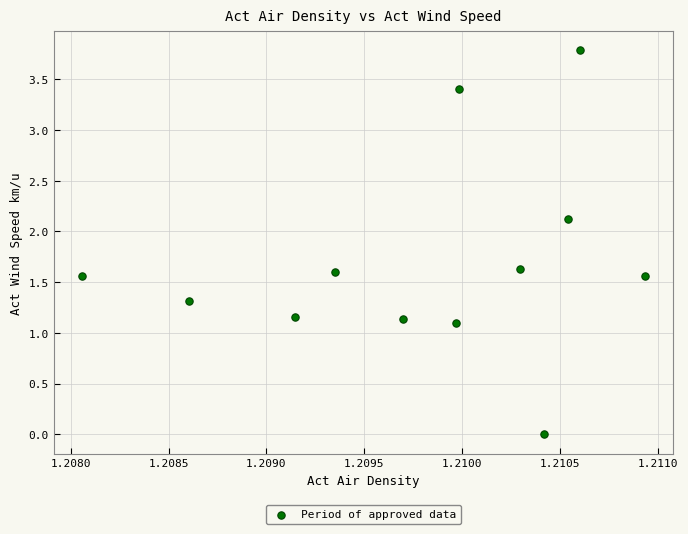

What is the range of Y values (max minus min)?

3.8